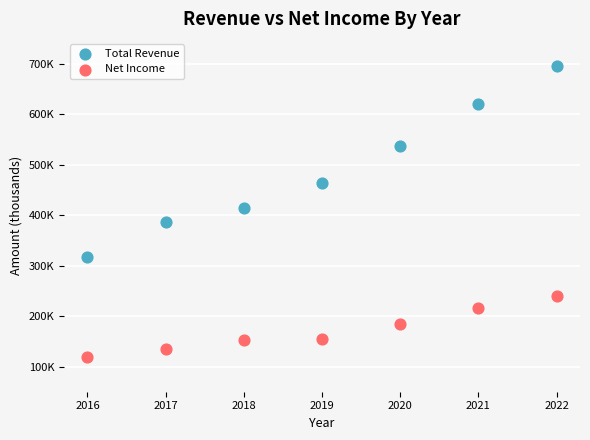

What are all the series names shown in the legend?

Total Revenue, Net Income